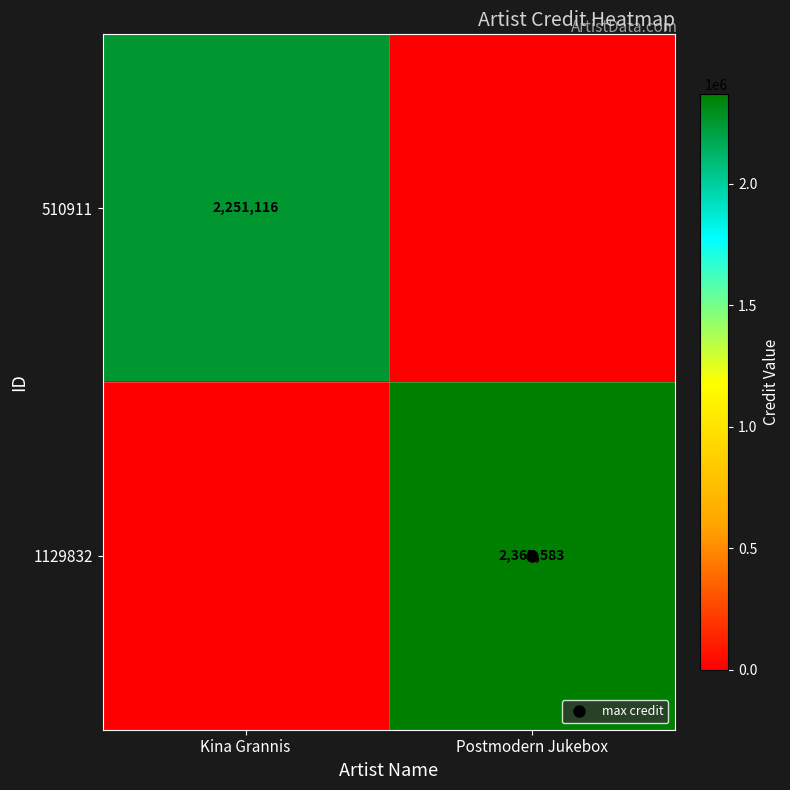

What is the maximum value shown in the chart?

2367583